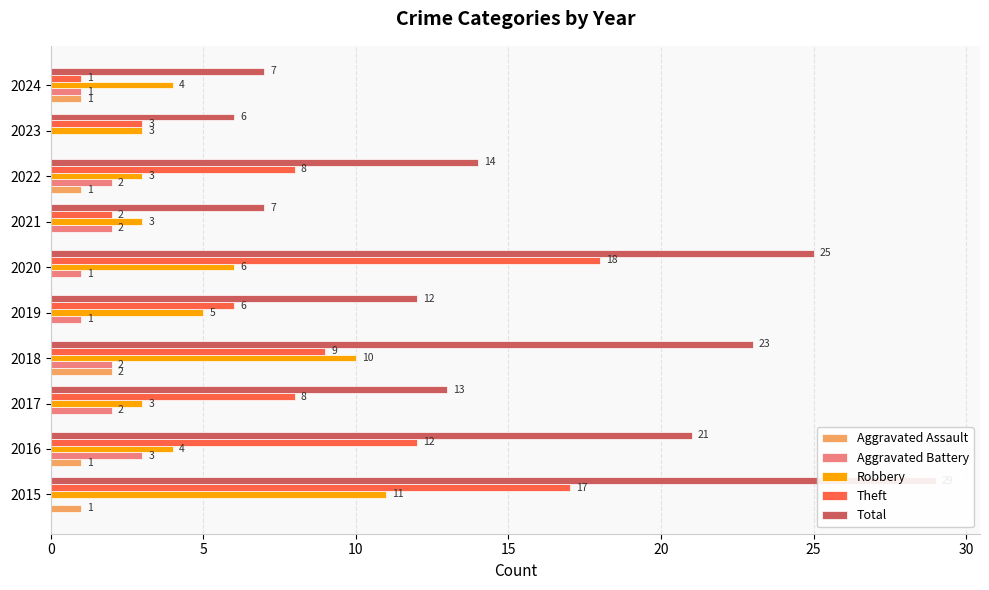

How many bars are there in total?

50